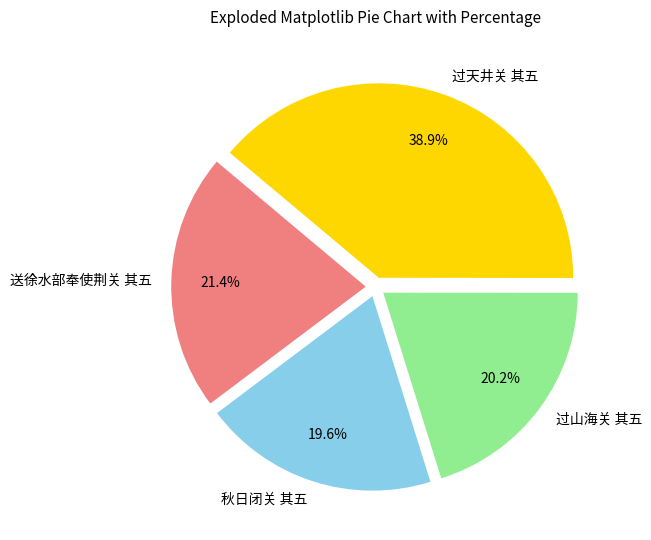

How much of the chart is everything except 送徐水部奉使荆关 其五?

78.6%